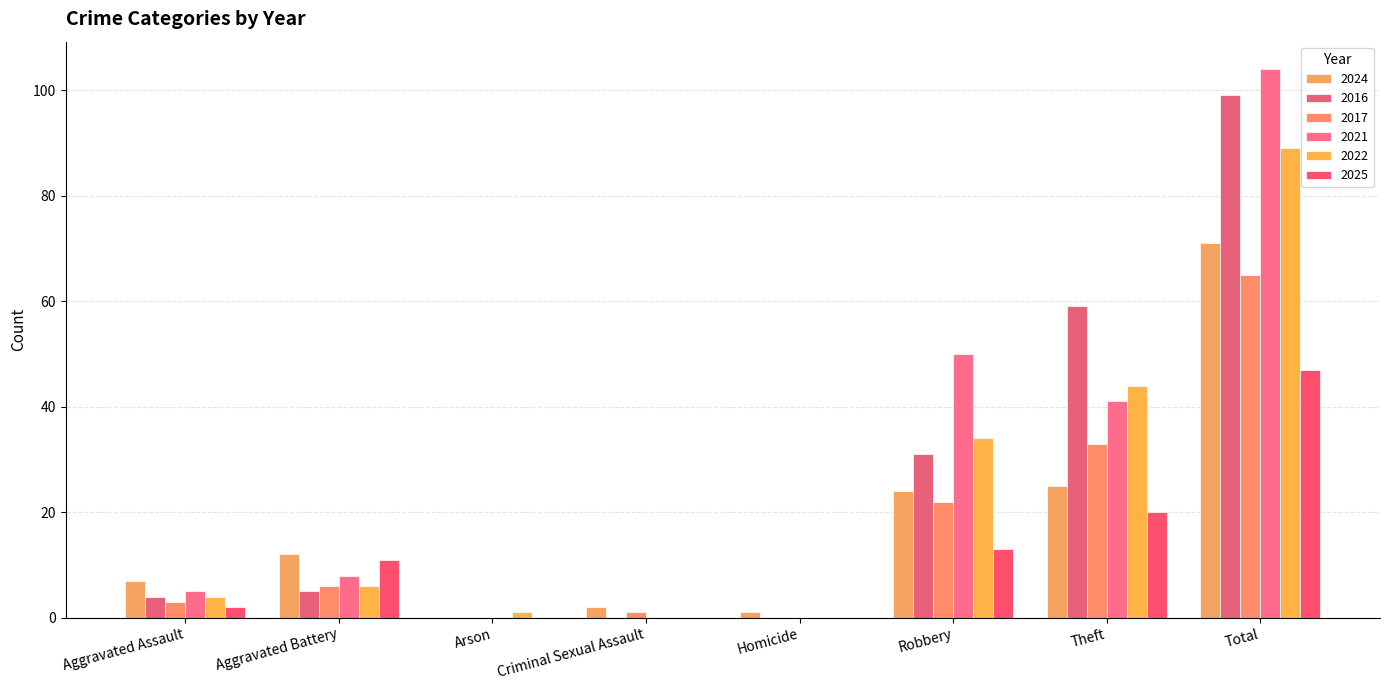

What is the difference between the maximum and minimum values in the 2022 series?

89